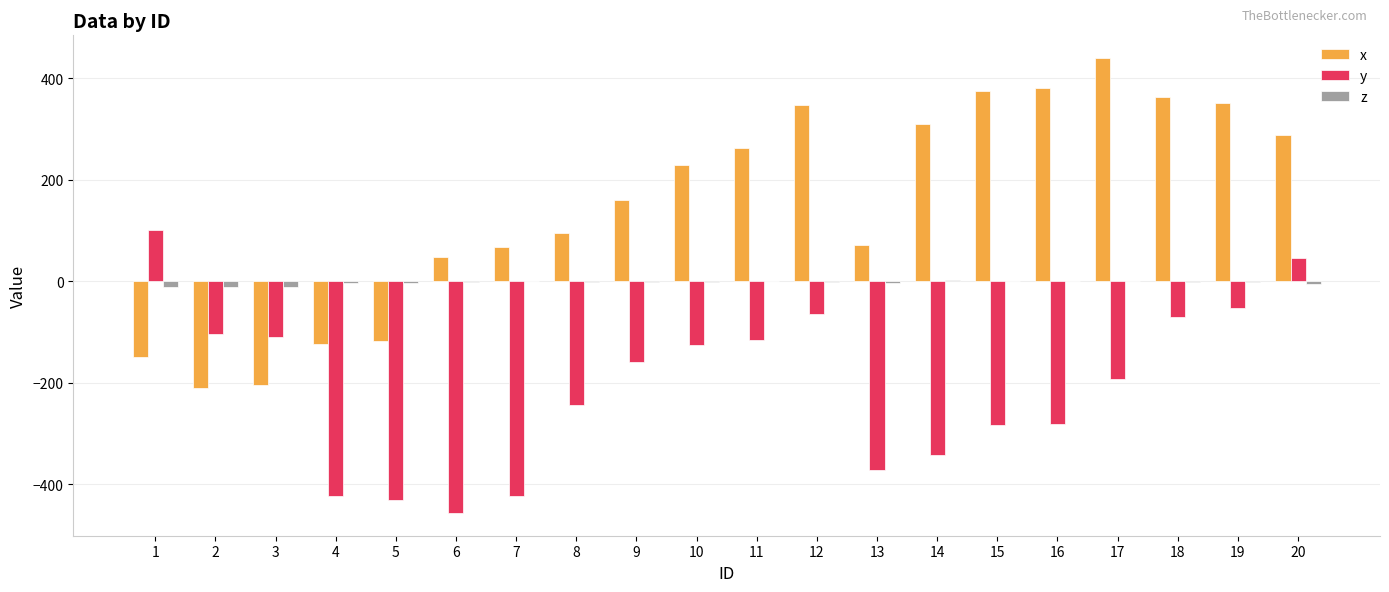

What is the maximum value shown in the chart?

439.6